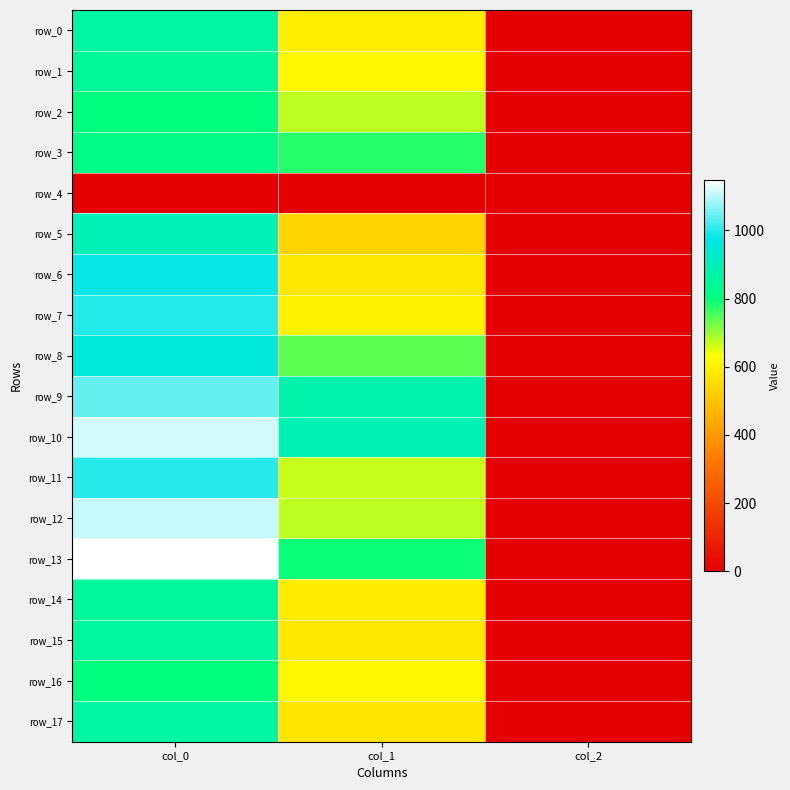

What is the sum of the row_7 values at col_2 and col_0?

998.7